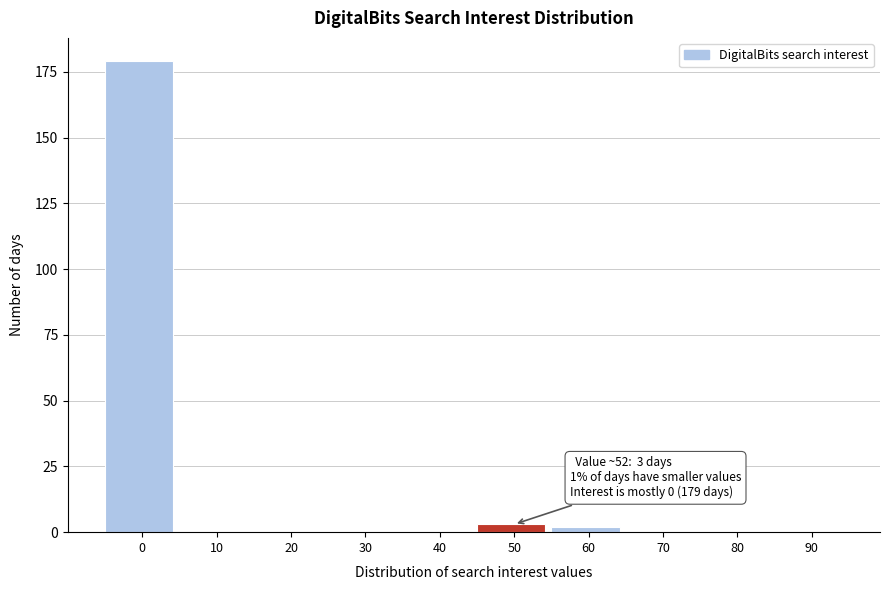

Reading right to left, list all the values displayed in this chart.

90=0	80=0	70=0	60=2	50=3	40=0	30=0	20=0	10=0	0=179